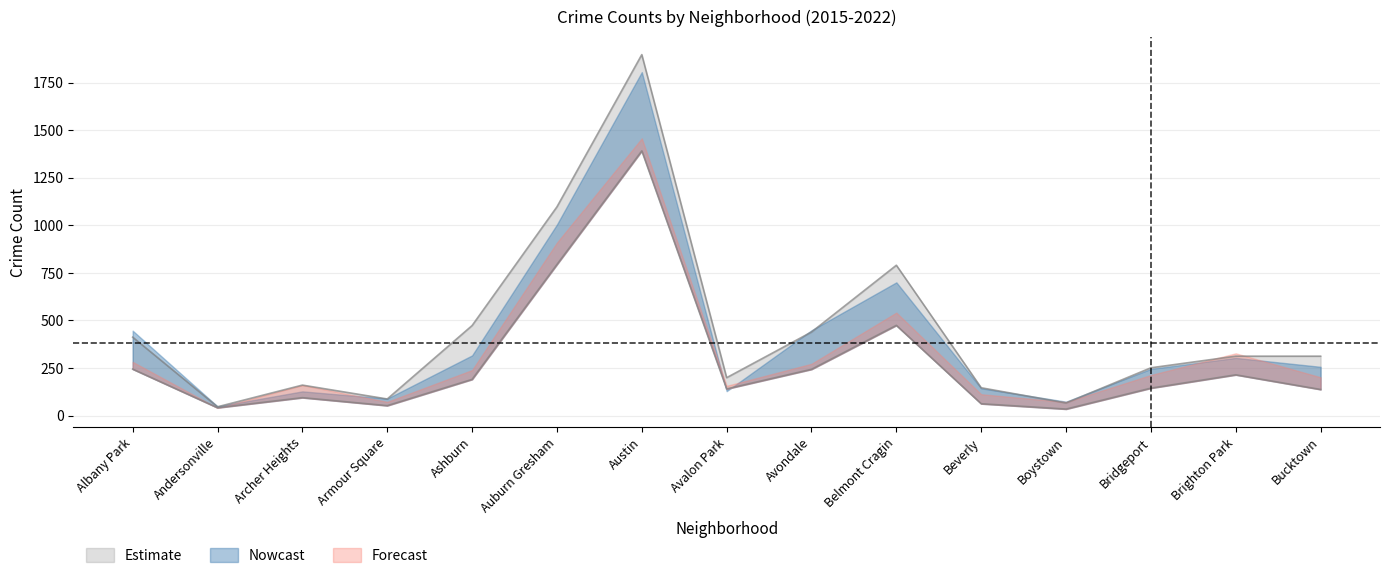

Where is the first local minimum for 2015?

Andersonville